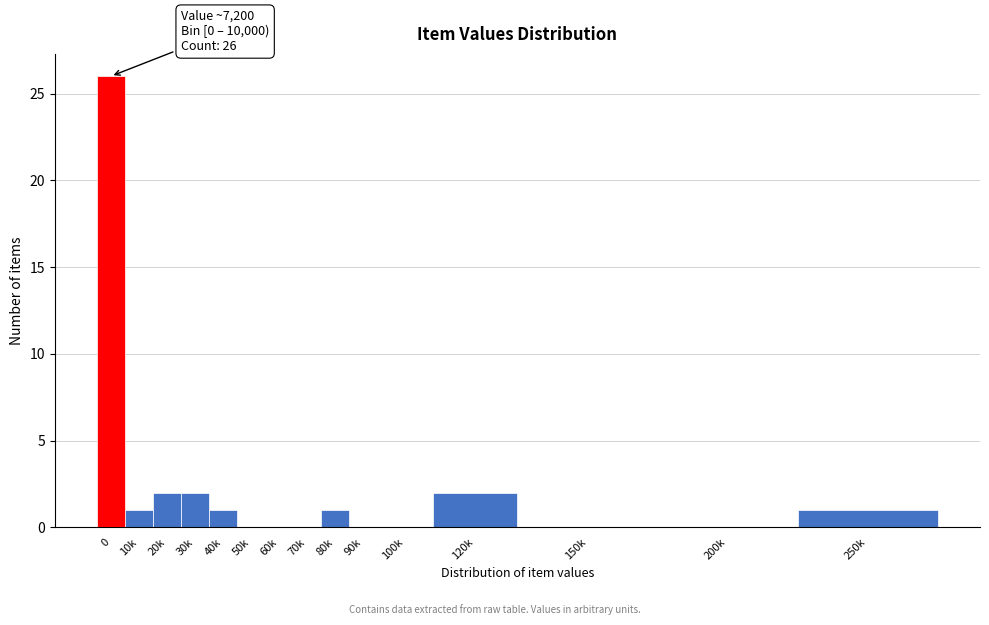

Reading left to right, extract all data points from this chart.

0=26	10k=1	20k=2	30k=2	40k=1	50k=0	60k=0	70k=0	80k=1	90k=0	100k=0	120k=2	150k=0	200k=0	250k=1